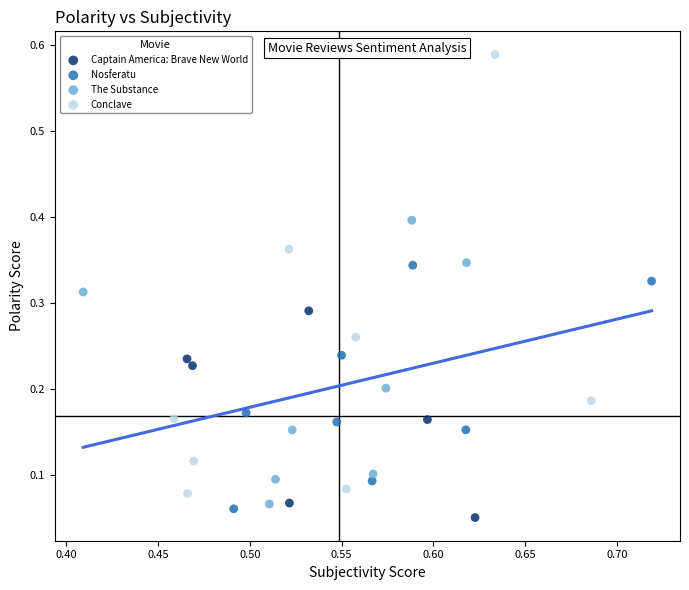

Which series has the largest Y range (max minus min)?

Conclave